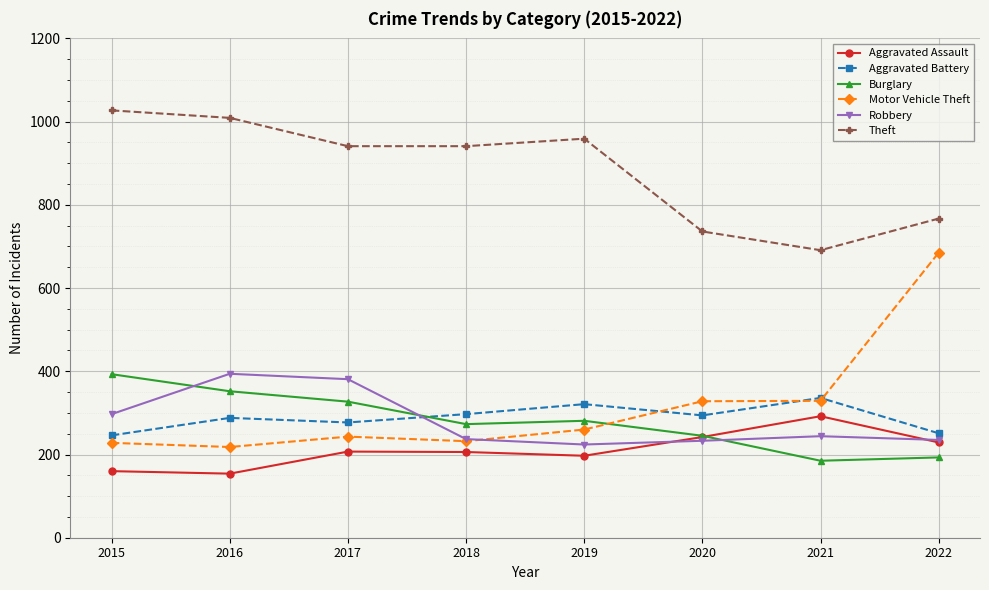

True or false: Motor Vehicle Theft and Aggravated Assault intersect in this chart.

False